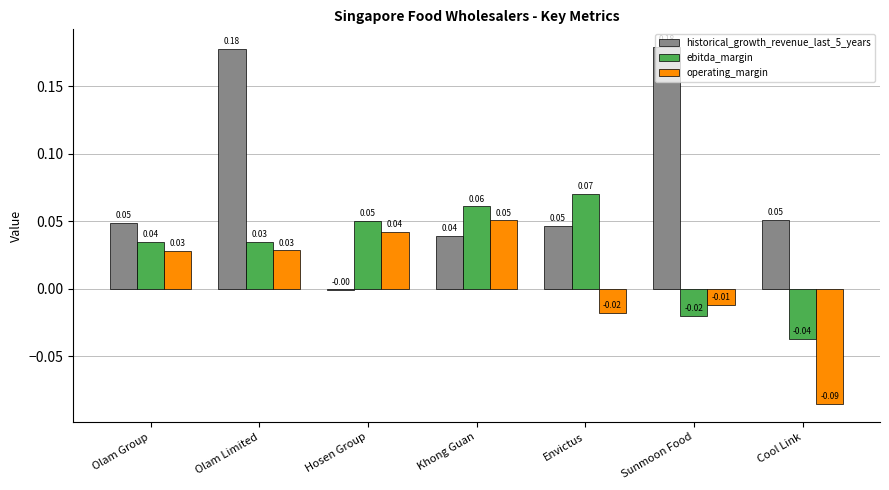

Count the number of categories in the chart.

7